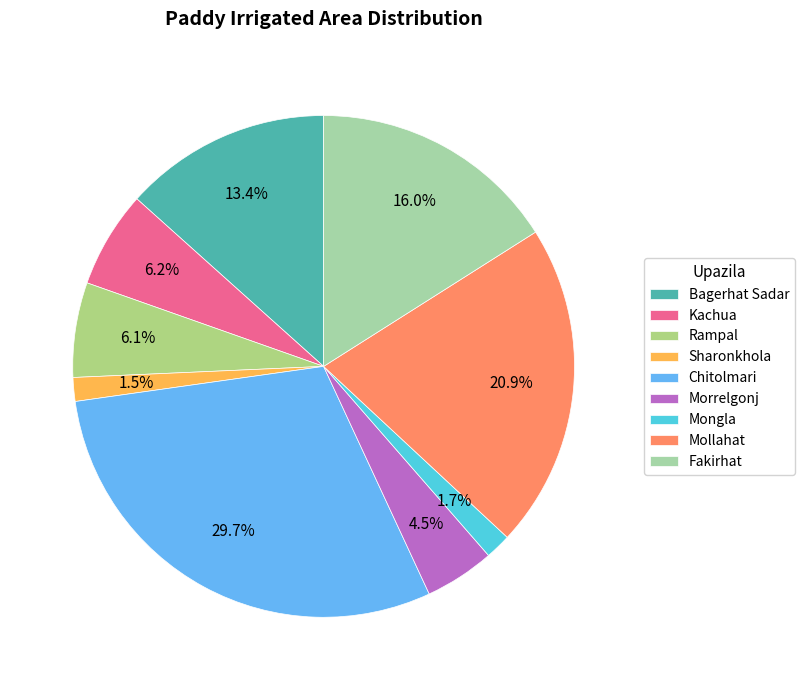

To the nearest percent, what is the combined percentage of Bagerhat Sadar and Sharonkhola?

15%